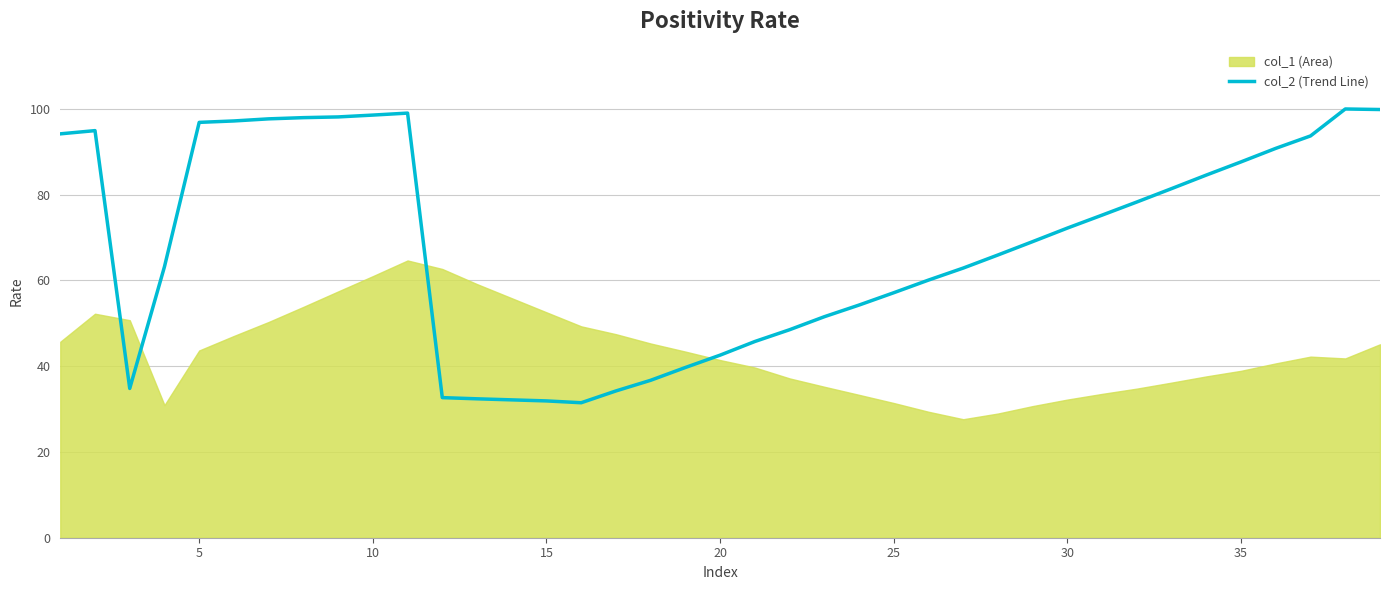

How many data points are above 69?

20